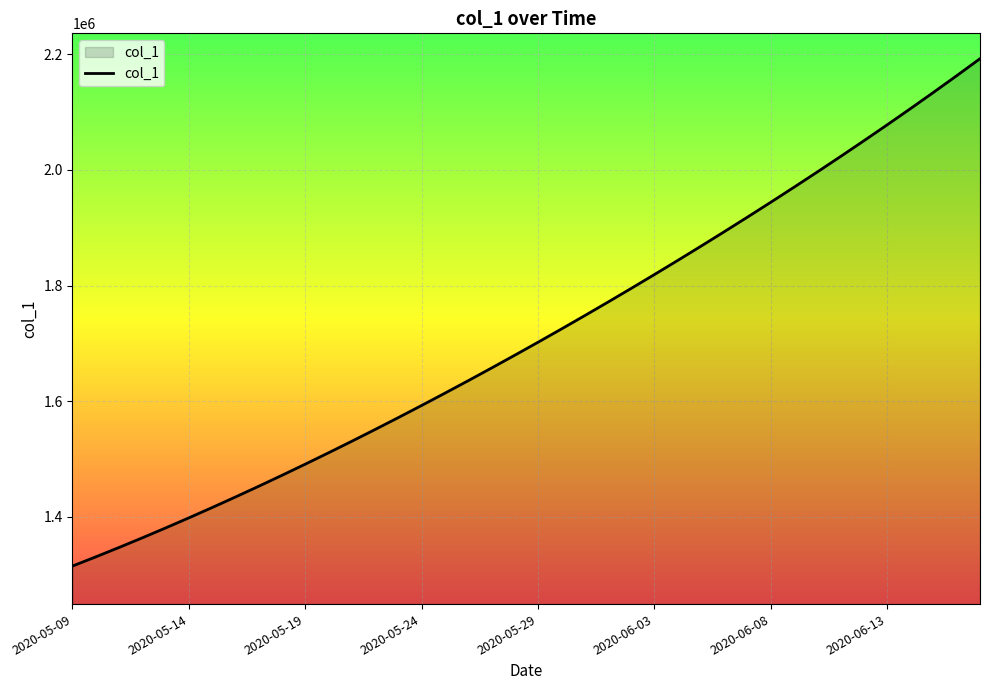

What is the smallest value displayed?

1315099.0